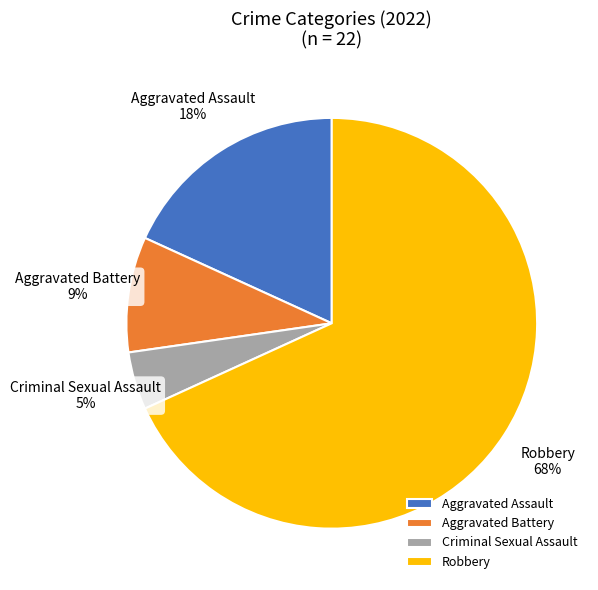

Count the number of slices in the pie.

4